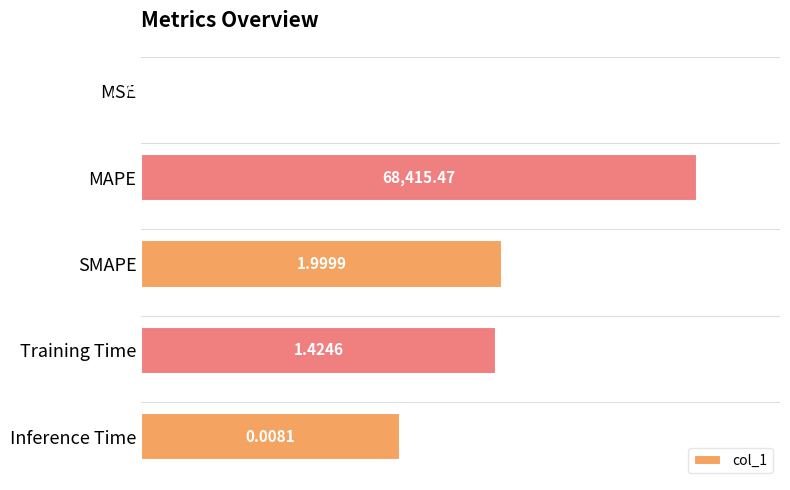

Are the bars horizontal?

Yes